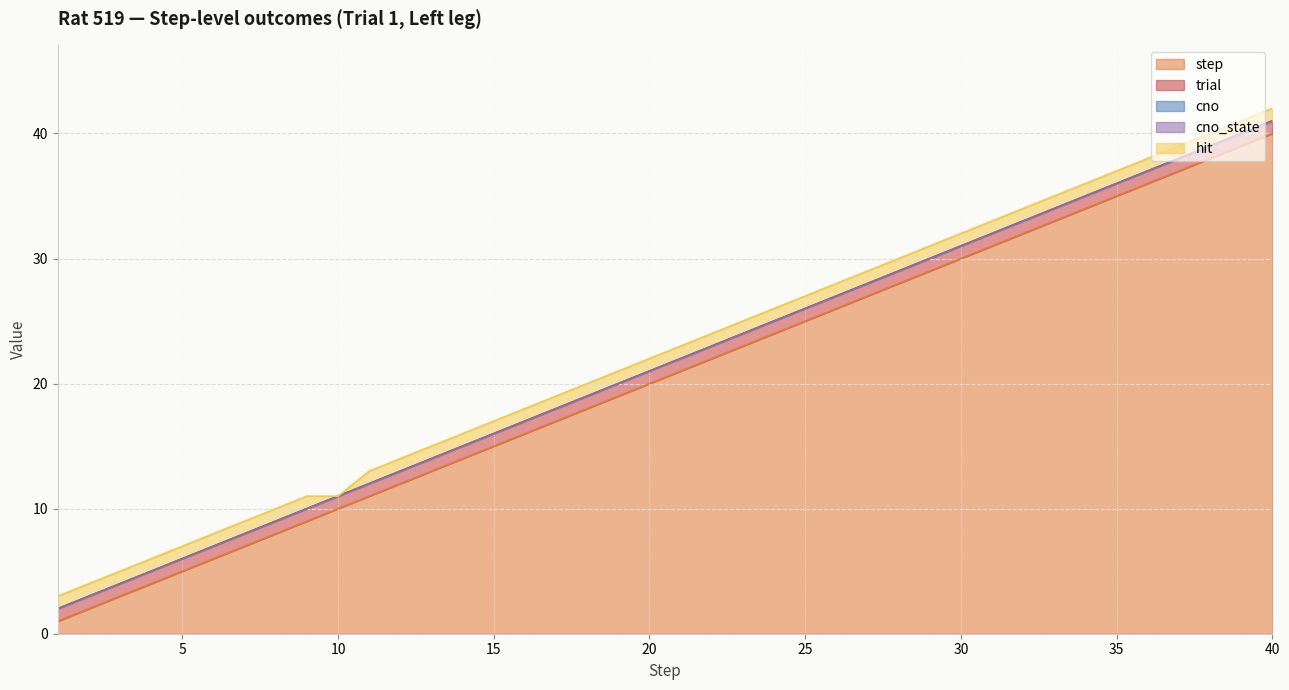

Reading left to right, list all the values displayed in this chart.

step: 1	2	3	4	5	6	7	8	9	10	11	12	13	14	15	16	17	18	19	20	21	22	23	24	25	26	27	28	29	30	31	32	33	34	35	36	37	38	39	40
trial: 1	1	1	1	1	1	1	1	1	1	1	1	1	1	1	1	1	1	1	1	1	1	1	1	1	1	1	1	1	1	1	1	1	1	1	1	1	1	1	1
cno: 0	0	0	0	0	0	0	0	0	0	0	0	0	0	0	0	0	0	0	0	0	0	0	0	0	0	0	0	0	0	0	0	0	0	0	0	0	0	0	0
cno_state: 0	0	0	0	0	0	0	0	0	0	0	0	0	0	0	0	0	0	0	0	0	0	0	0	0	0	0	0	0	0	0	0	0	0	0	0	0	0	0	0
hit: 1	1	1	1	1	1	1	1	1	0	1	1	1	1	1	1	1	1	1	1	1	1	1	1	1	1	1	1	1	1	1	1	1	1	1	1	1	1	1	1